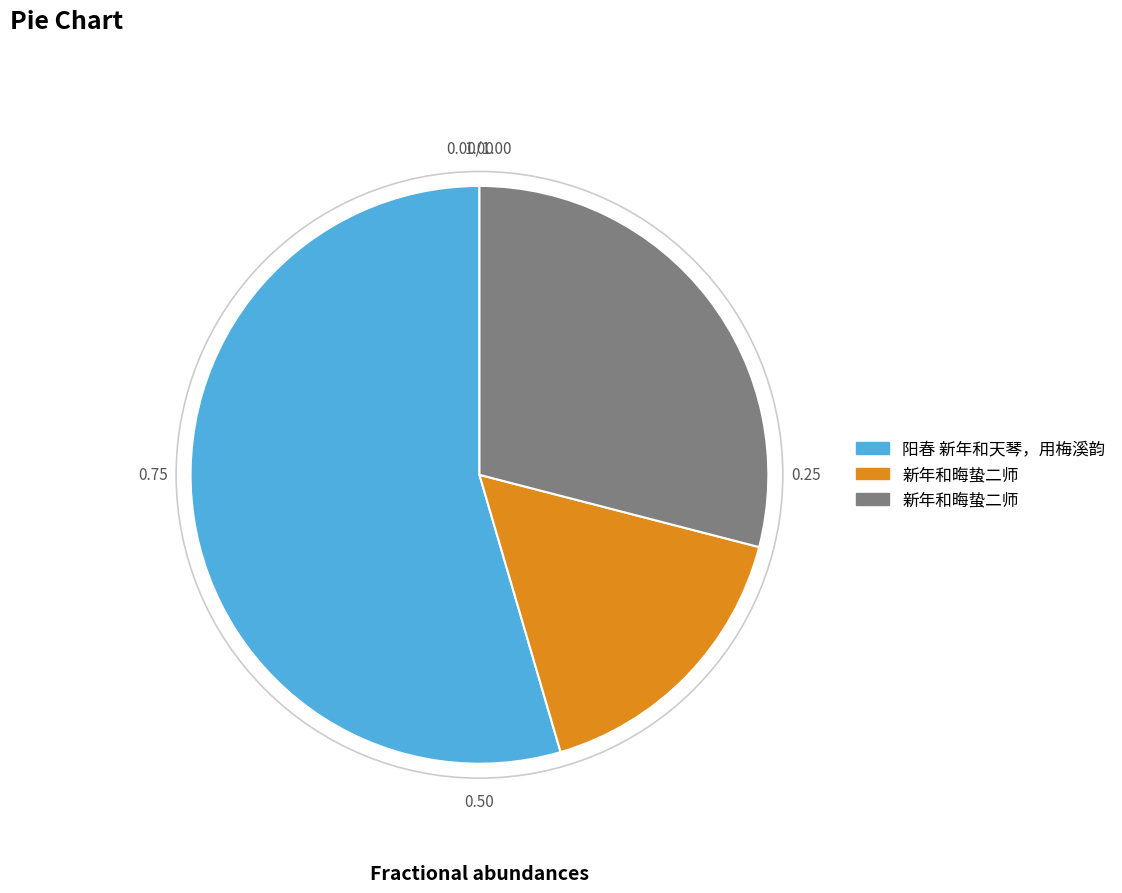

Is there a majority slice in this chart?

Yes